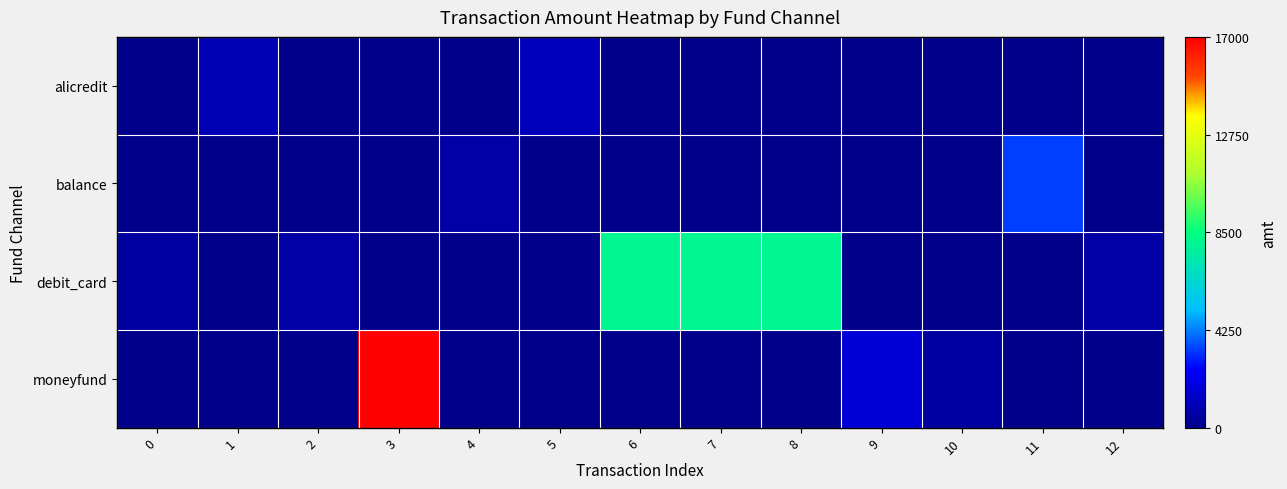

What is the difference between the highest and lowest values at 10?

500.0